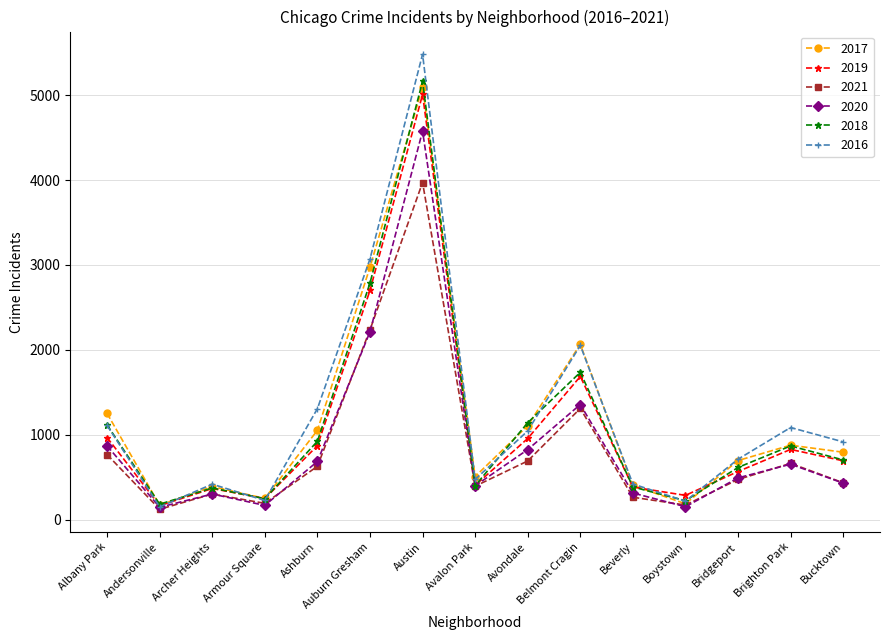

Which category has the highest value in the 2016 series?

Austin